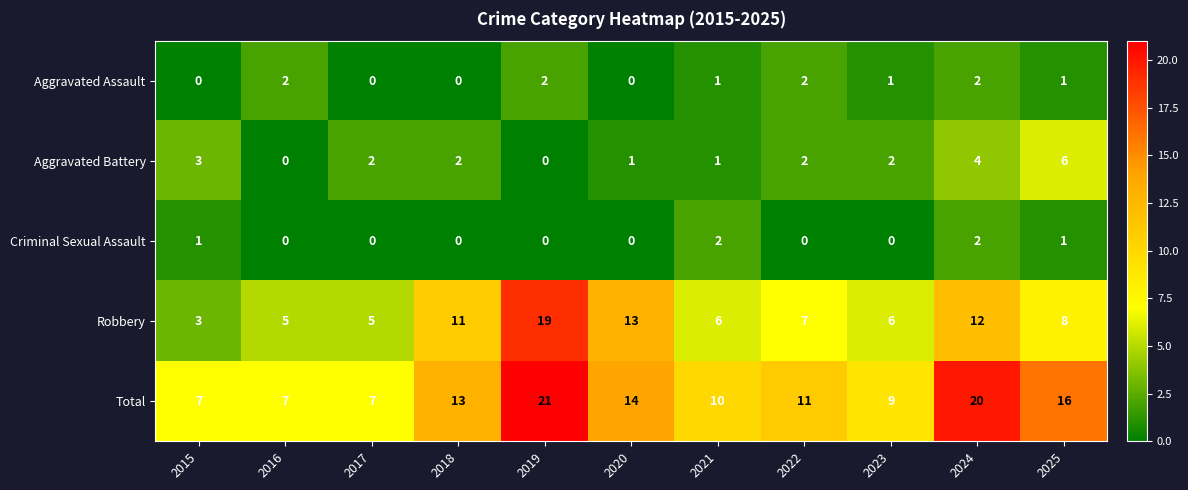

Is it true that Total equals 14 at 2020?

True